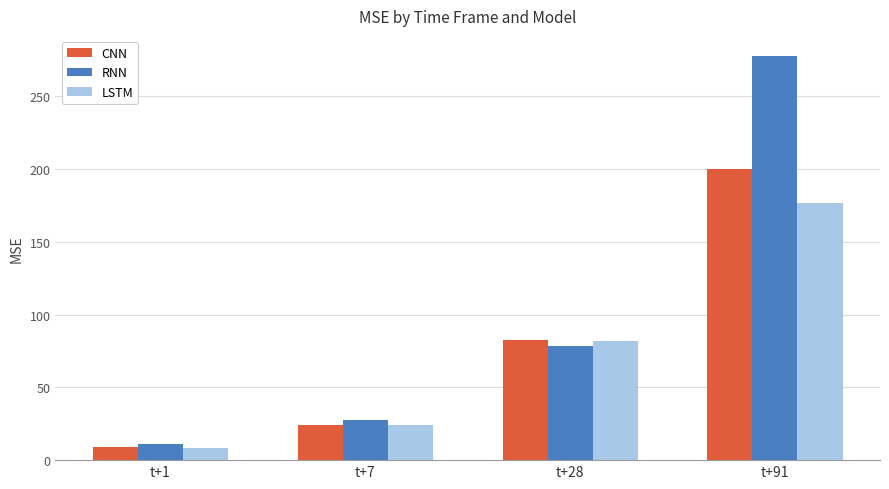

At which category does the chart reach its peak across all series?

t+91